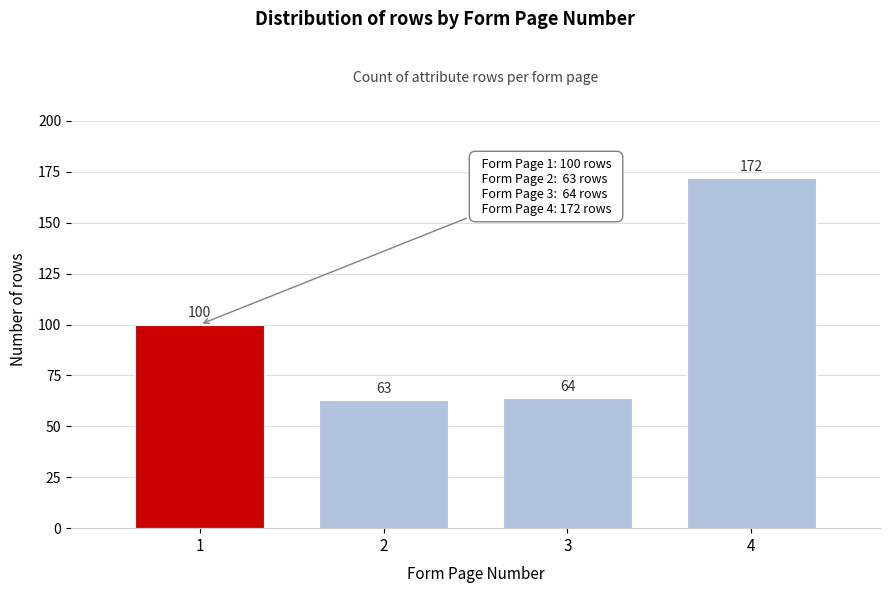

Reading right to left, list all the values displayed in this chart.

4=172	3=64	2=63	1=100